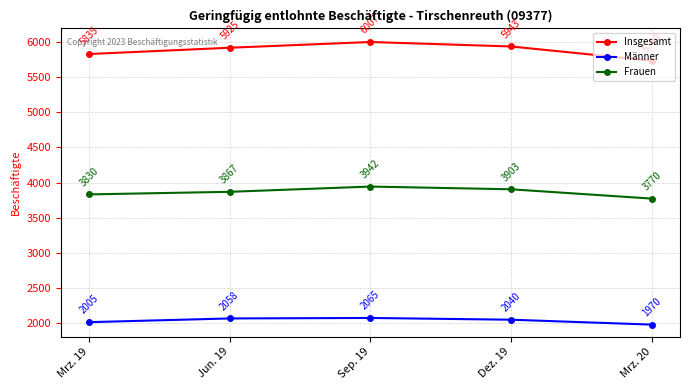

How many data points in Männer are less than 2040?

2